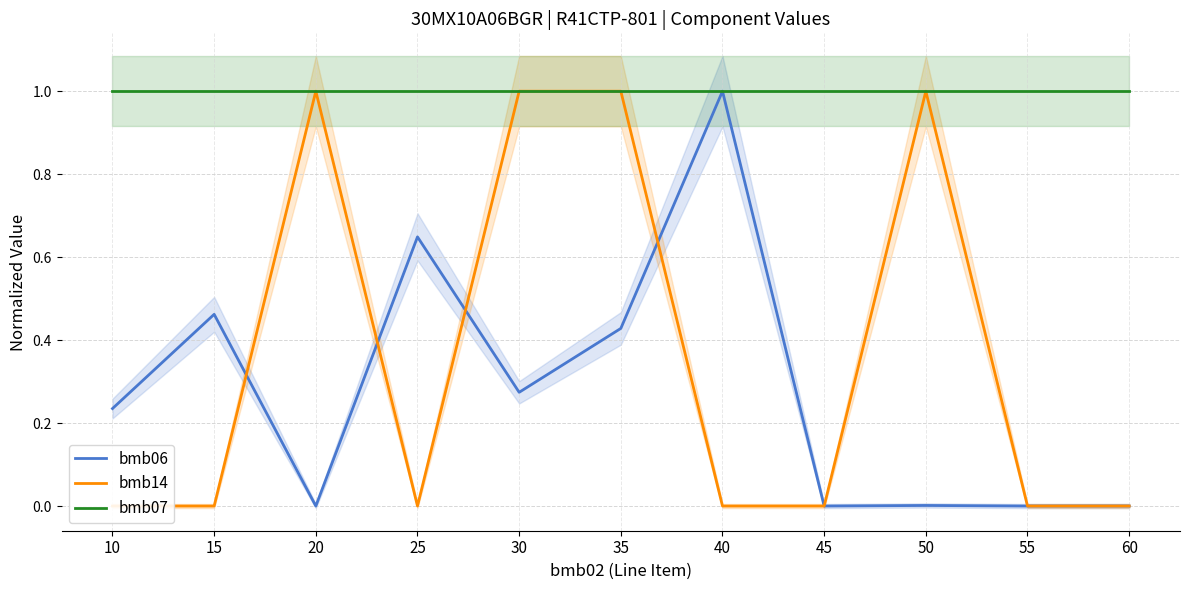

At which category is the sum across all series the highest?

35